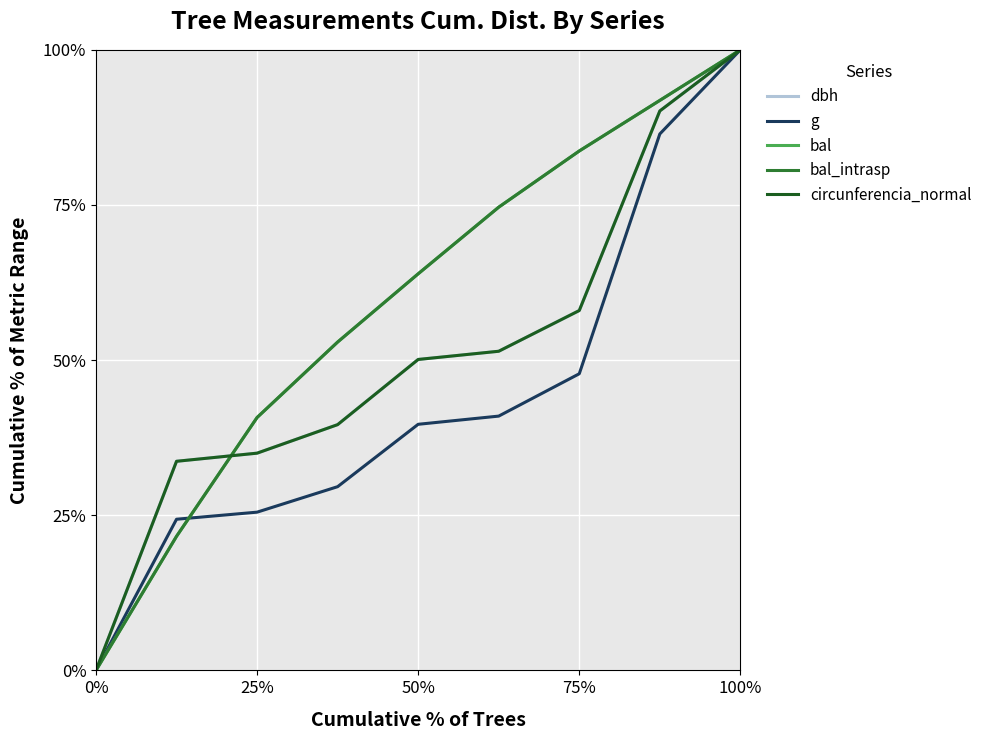

What is the value of the dbh point at the 2nd from the left?

0.3